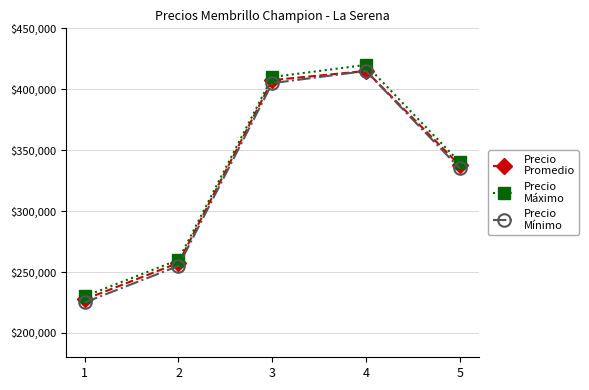

What is the total value across all series at 2?

772500